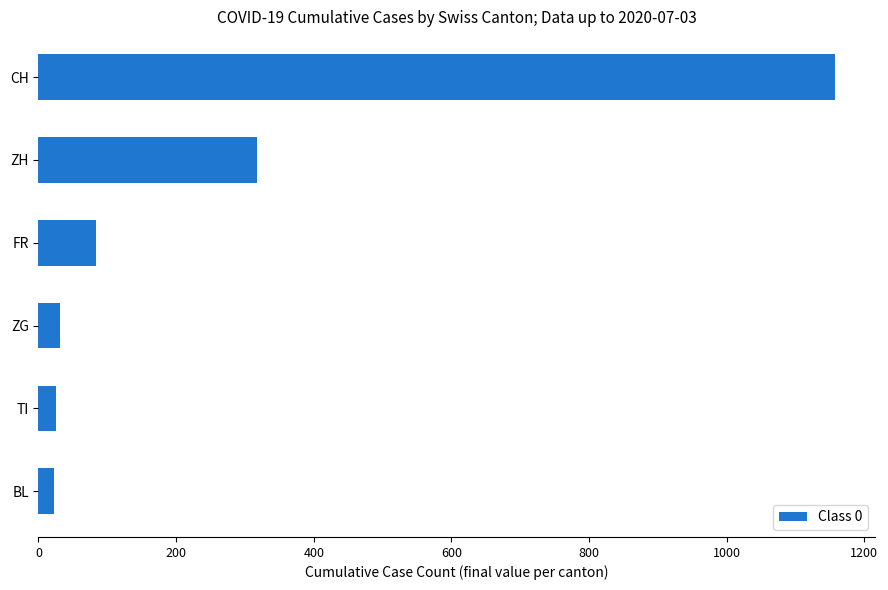

How many series are shown in this chart?

1